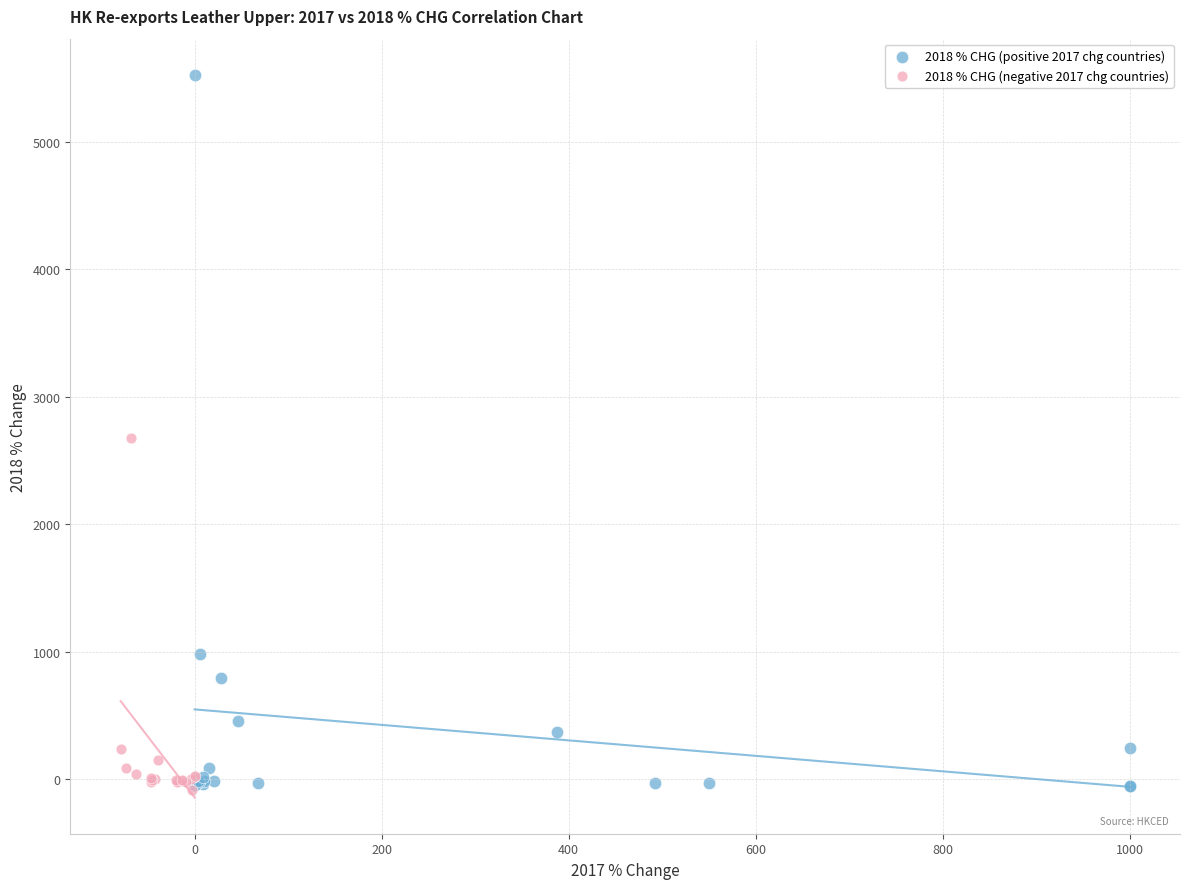

What are all the series names shown in the legend?

2018 % CHG (positive 2017 chg countries), 2018 % CHG (negative 2017 chg countries)